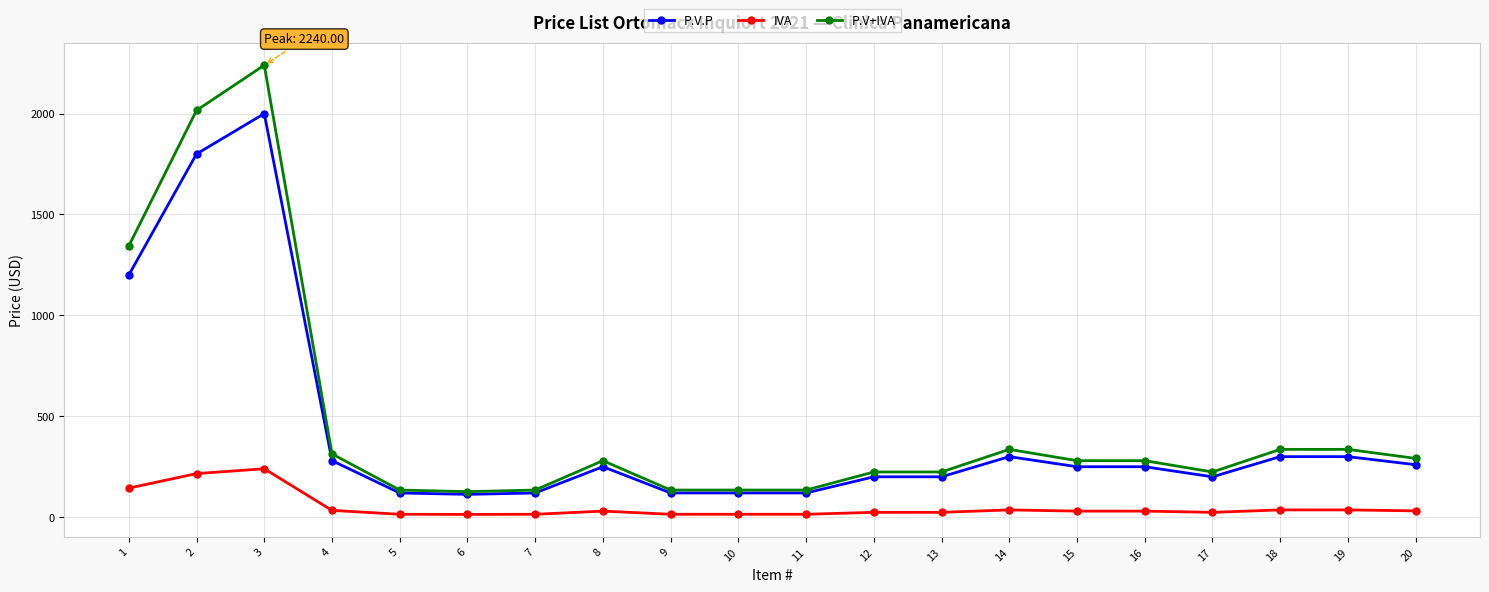

What is the value of the IVA point at the 16th from the left?

30.0